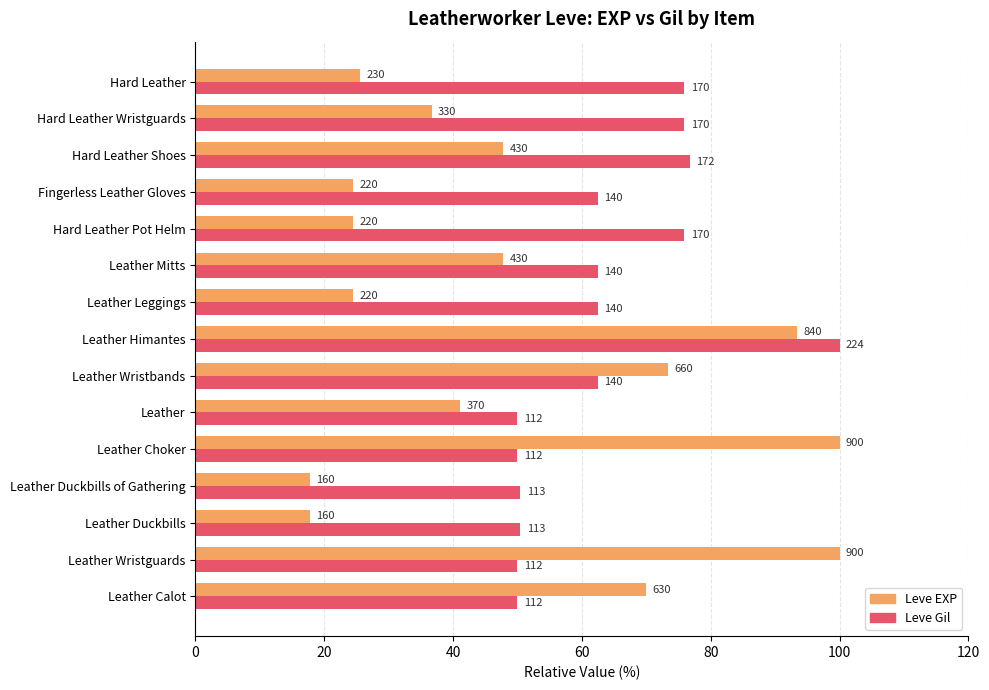

What are all the series names shown in the legend?

Leve EXP, Leve Gil